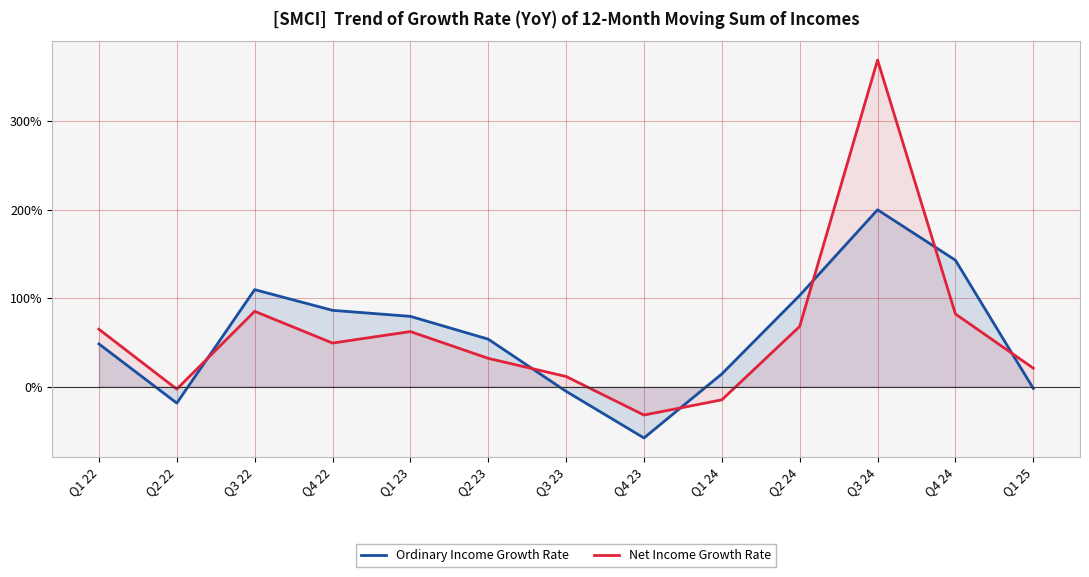

True or false: Net Income Growth Rate and Ordinary Income Growth Rate intersect in this chart.

True